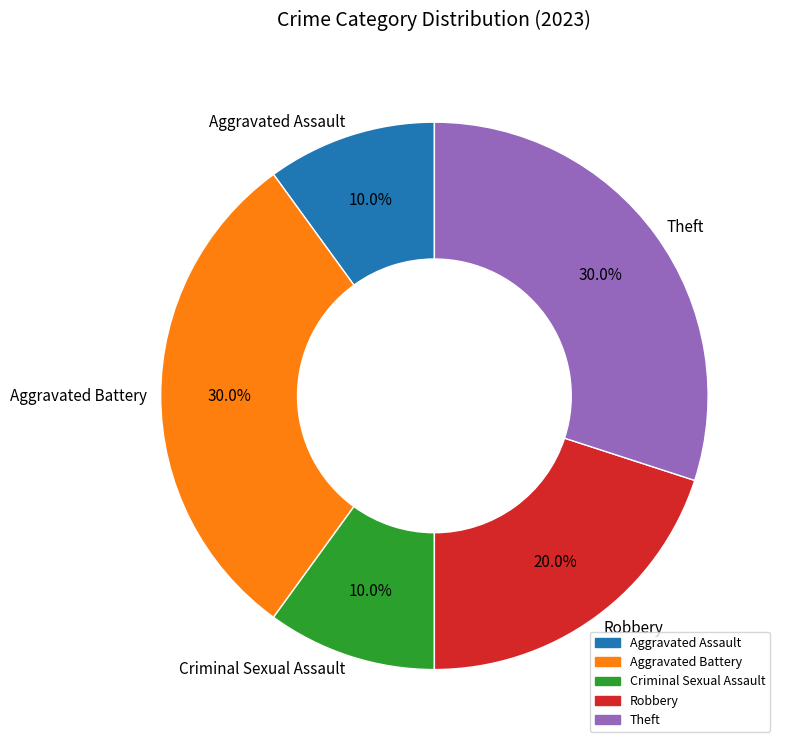

To the nearest percent, what portion does Criminal Sexual Assault represent?

10%